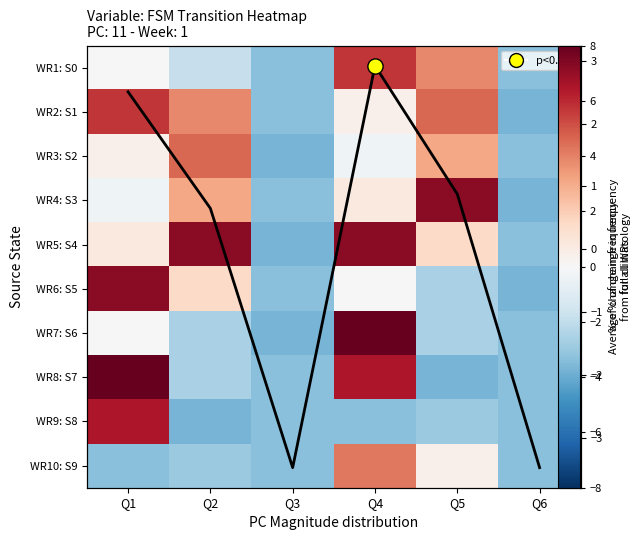

Which series has the widest spread of values?

WR7: S6